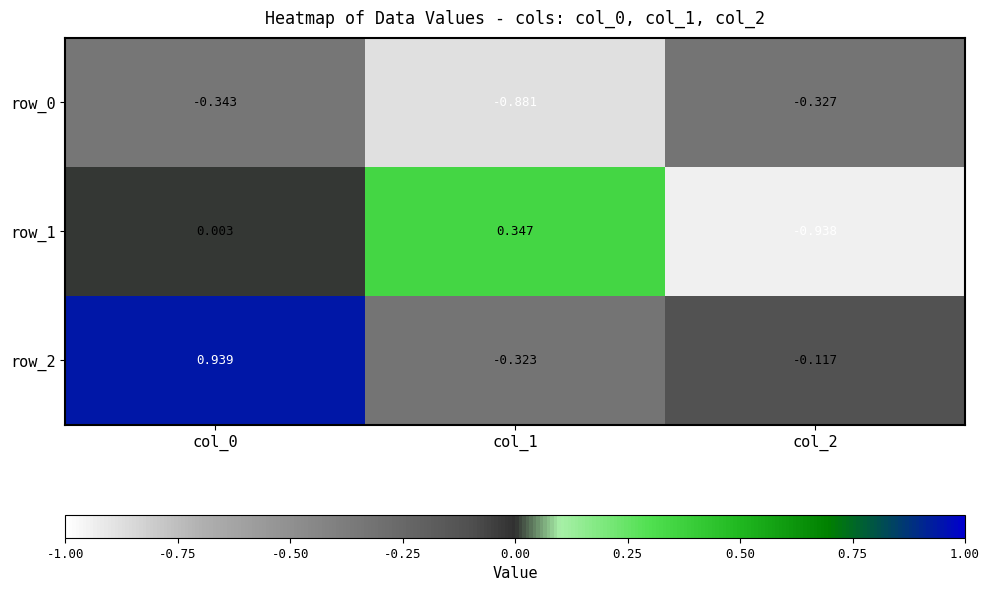

What is the difference between the maximum and minimum values in the row_2 series?

1.3